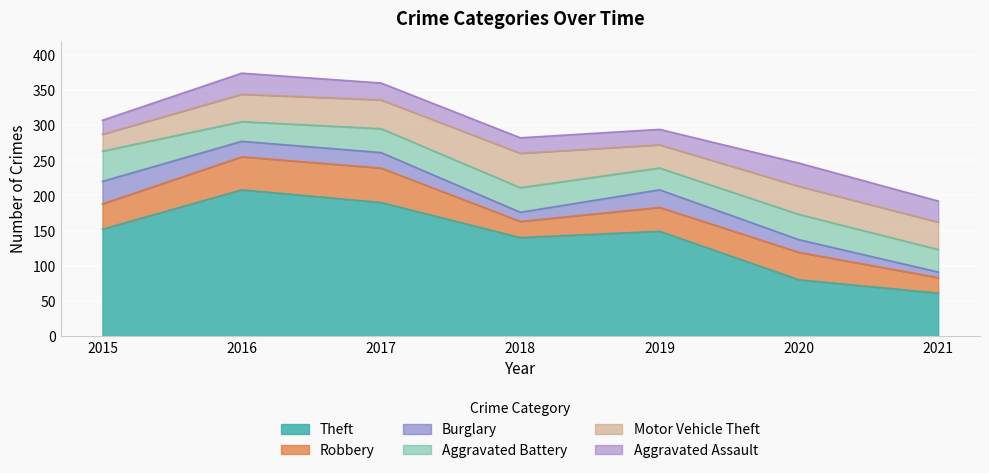

Does the chart display data point markers on the line(s)?

No